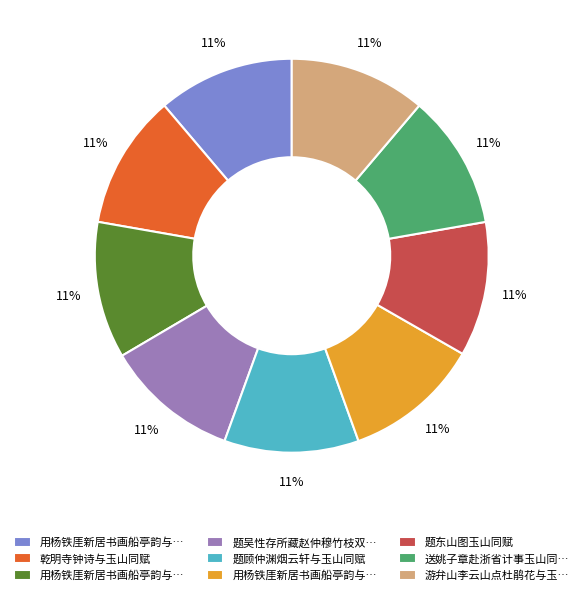

Does any single category account for the majority?

No